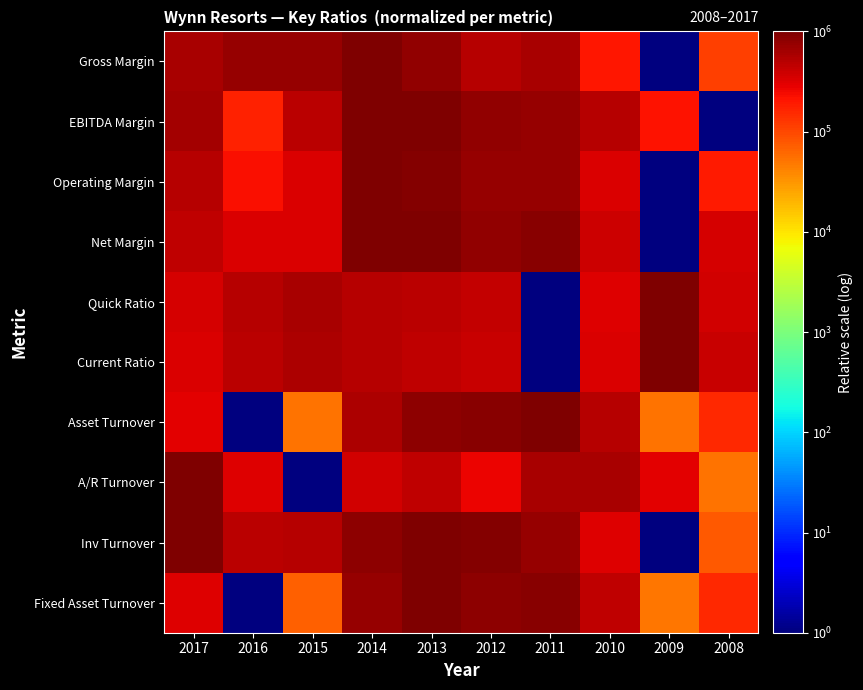

Reading right to left, what are all the values shown in this chart?

Gross Margin: 2008=113637.2	2009=1.0	2010=204546.2	2011=590909.5	2012=522727.8	2013=795454.8	2014=1000000.0	2015=750000.2	2016=750000.2	2017=590909.5
EBITDA Margin: 2008=1.0	2009=216981.9	2010=518868.4	2011=745283.3	2012=783019.1	2013=1000000.0	2014=962264.2	2015=490566.5	2016=169812.2	2017=622641.9
Operating Margin: 2008=195946.7	2009=1.0	2010=337838.5	2011=729730.0	2012=756757.0	2013=939189.2	2014=1000000.0	2015=324325.0	2016=229730.5	2017=513514.0
Net Margin: 2008=343374.2	2009=1.0	2010=379518.7	2011=867470.0	2012=771084.6	2013=1000000.0	2014=987951.8	2015=337350.1	2016=331326.0	2017=445783.7
Quick Ratio: 2008=374359.6	2009=1000000.0	2010=312821.2	2011=1.0	2012=430769.8	2013=482051.8	2014=523077.4	2015=584615.8	2016=512821.0	2017=353846.8
Current Ratio: 2008=417476.3	2009=1000000.0	2010=325243.4	2011=1.0	2012=417476.3	2013=461165.6	2014=504854.9	2015=567961.6	2016=495146.1	2017=330097.8
Asset Turnover: 2008=157895.6	2009=52632.5	2010=500000.5	2011=1000000.0	2012=868421.2	2013=842105.4	2014=578947.8	2015=52632.5	2016=1.0	2017=289474.4
A/R Turnover: 2008=53192.4	2009=297873.0	2010=585106.8	2011=595745.1	2012=265958.2	2013=457447.4	2014=372341.1	2015=1.0	2016=308511.3	2017=1000000.0
Inv Turnover: 2008=76453.5	2009=1.0	2010=318043.5	2011=740061.4	2012=929663.7	2013=1000000.0	2014=844036.9	2015=519878.2	2016=486239.0	2017=951070.4
Fixed Asset Turnover: 2008=152543.2	2009=50848.4	2010=457627.7	2011=864406.9	2012=847457.8	2013=1000000.0	2014=745763.0	2015=67797.5	2016=1.0	2017=305085.4